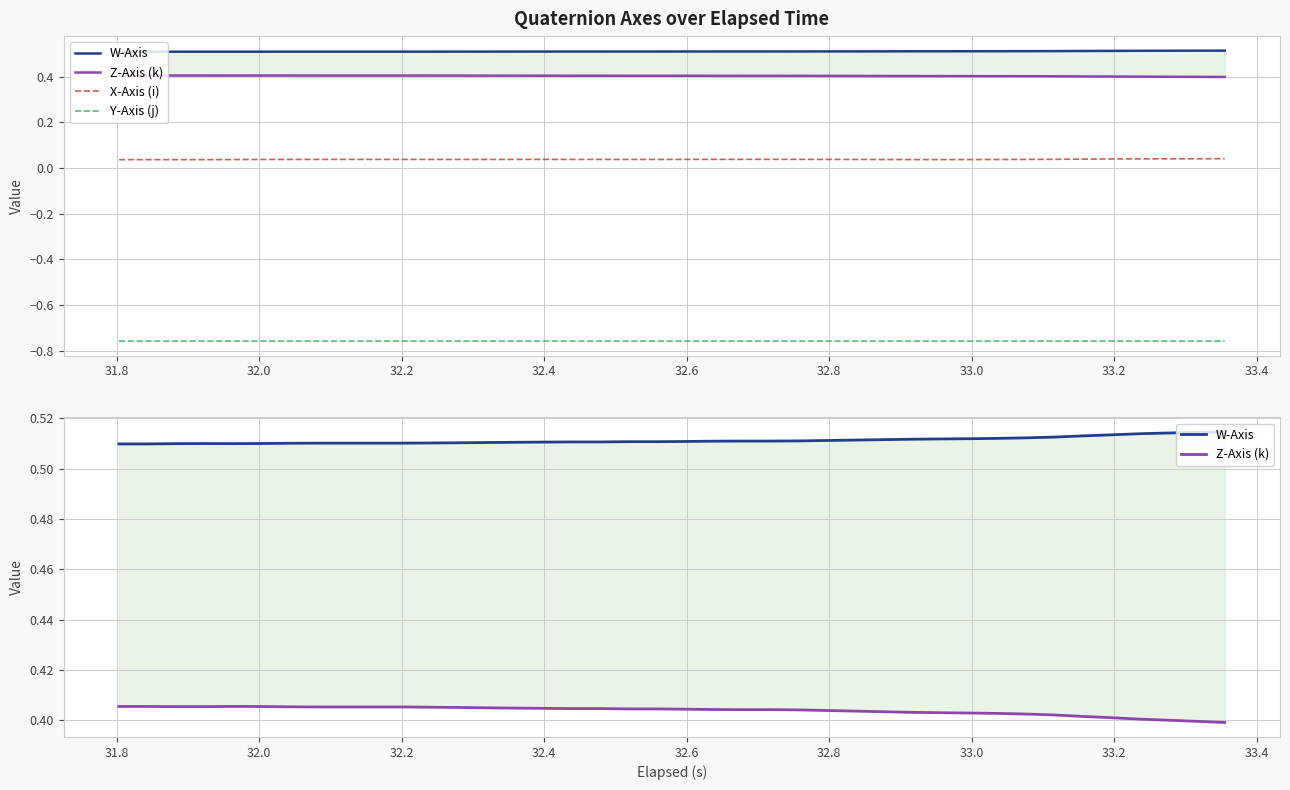

True or false: X-Axis (i) and Y-Axis (j) intersect in this chart.

False